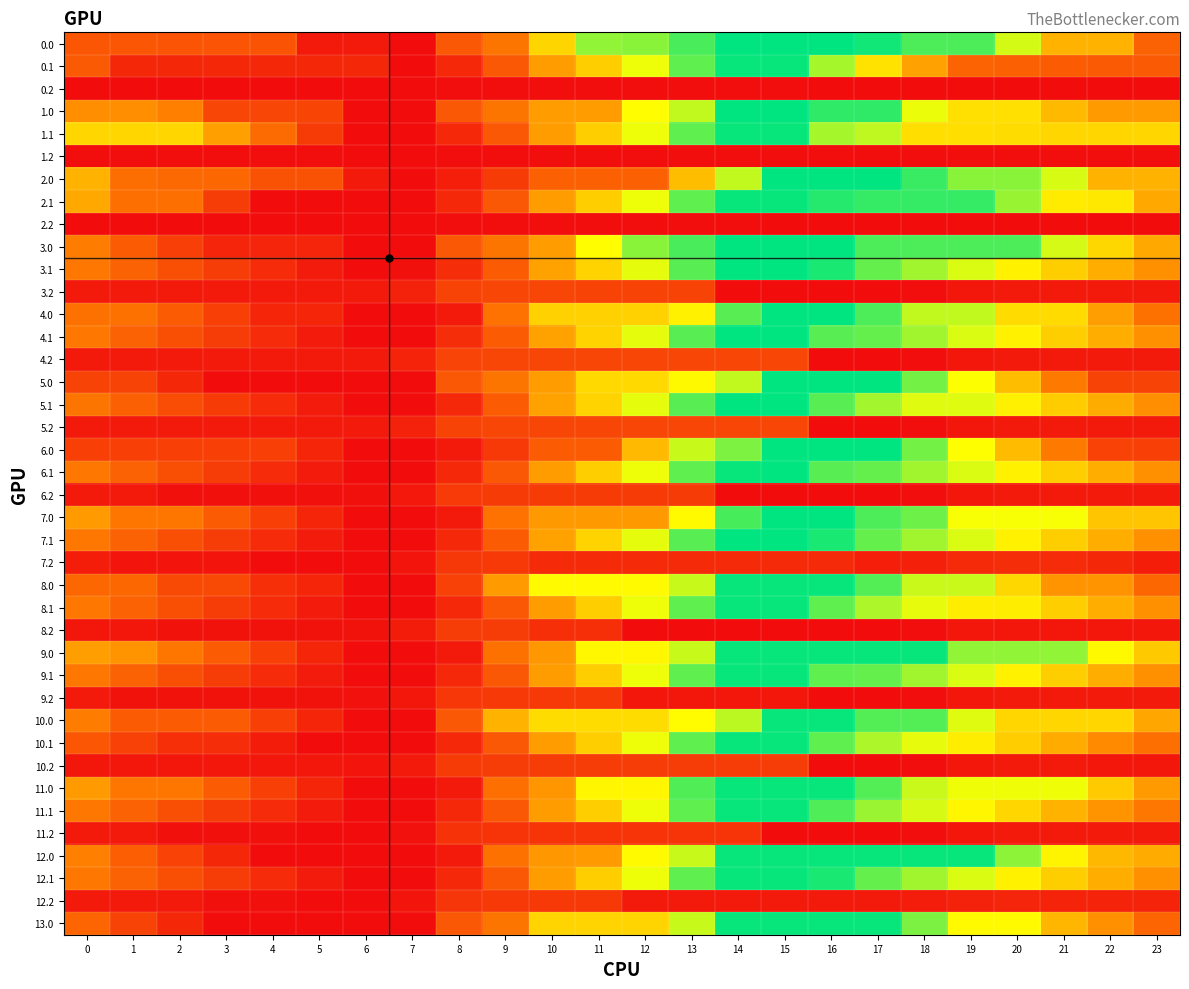

At how many categories does at least one series exceed 678?

20